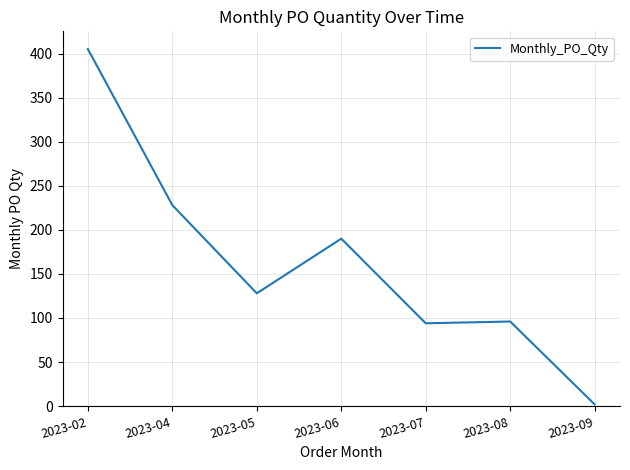

What is the sum of the values at 2023-06 and 2023-08?

286